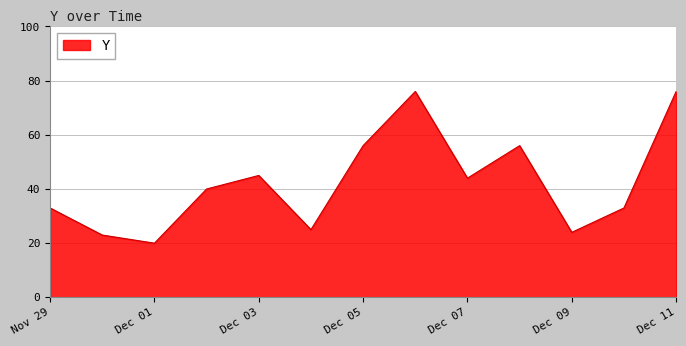

Reading right to left, what are all the values shown in this chart?

76	33	24	56	44	76	56	25	45	40	20	23	33